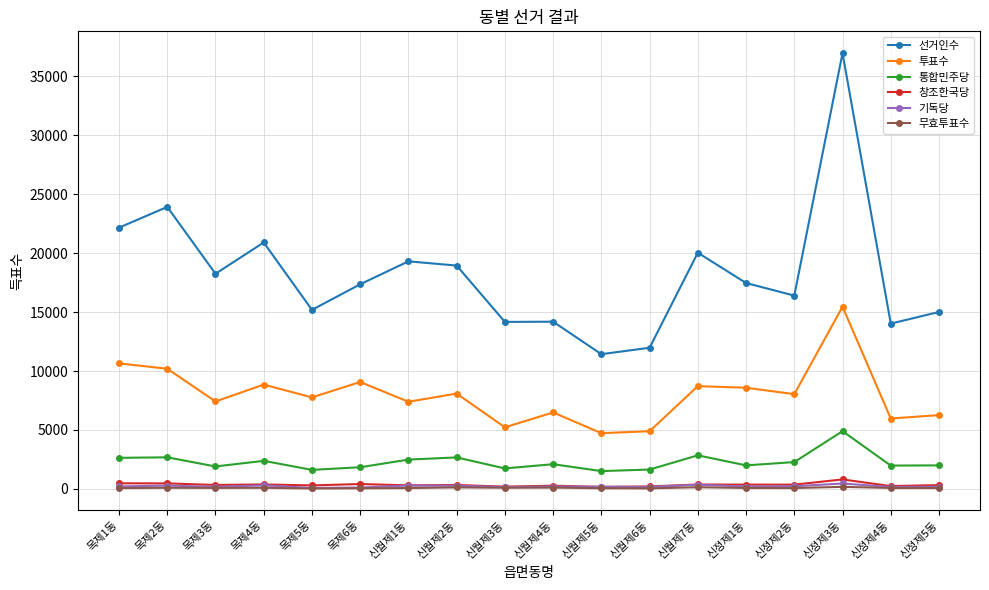

What is the difference between the 창조한국당 values at 목제3동 and 신정제1동?

29